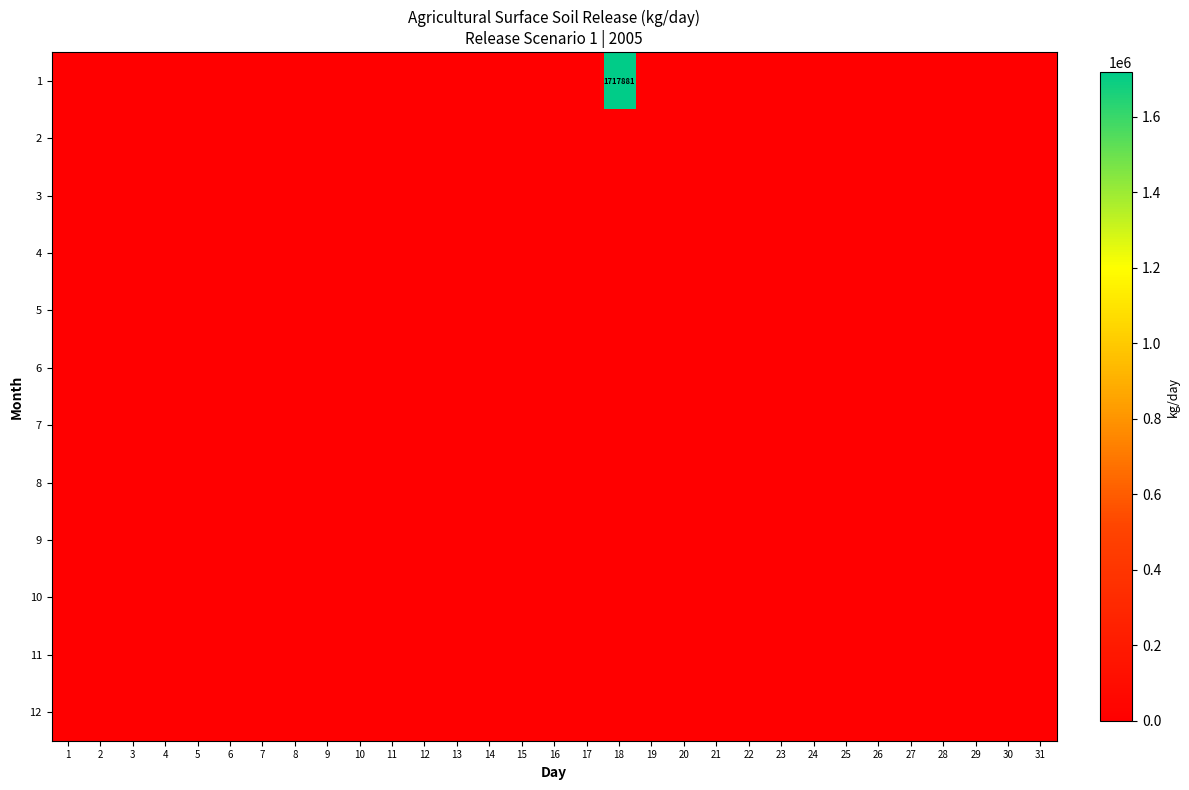

Which has a higher value, 31 or 8?

31